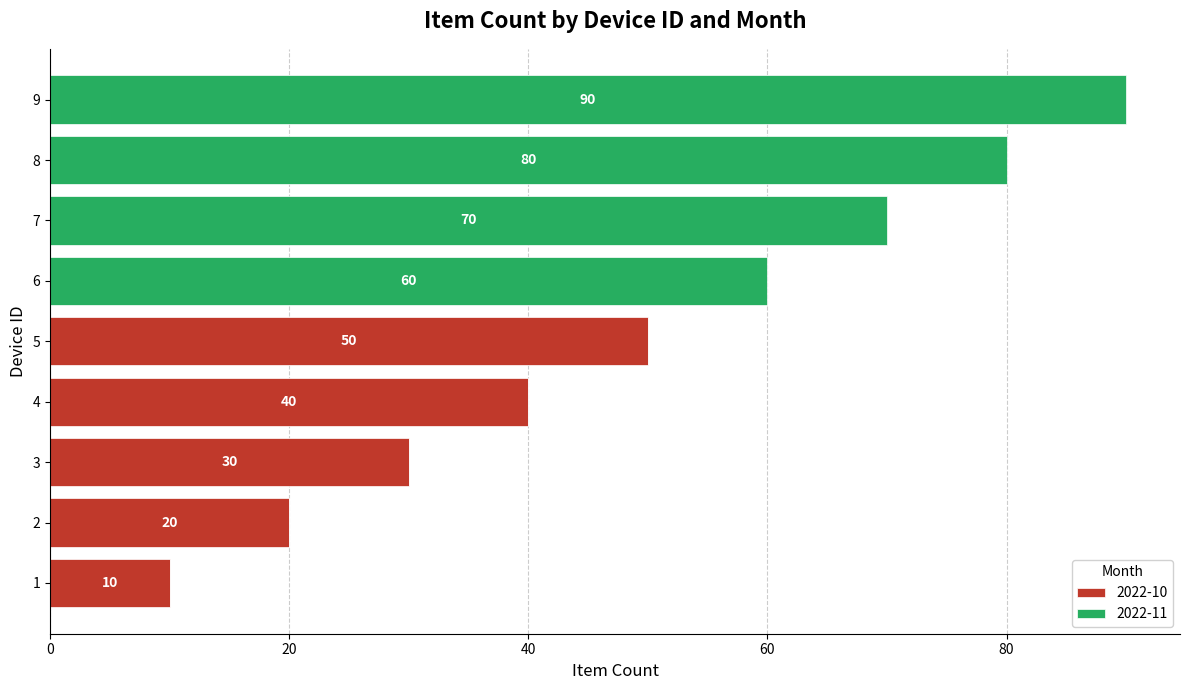

What is the sum of all 2022-10 values?

150